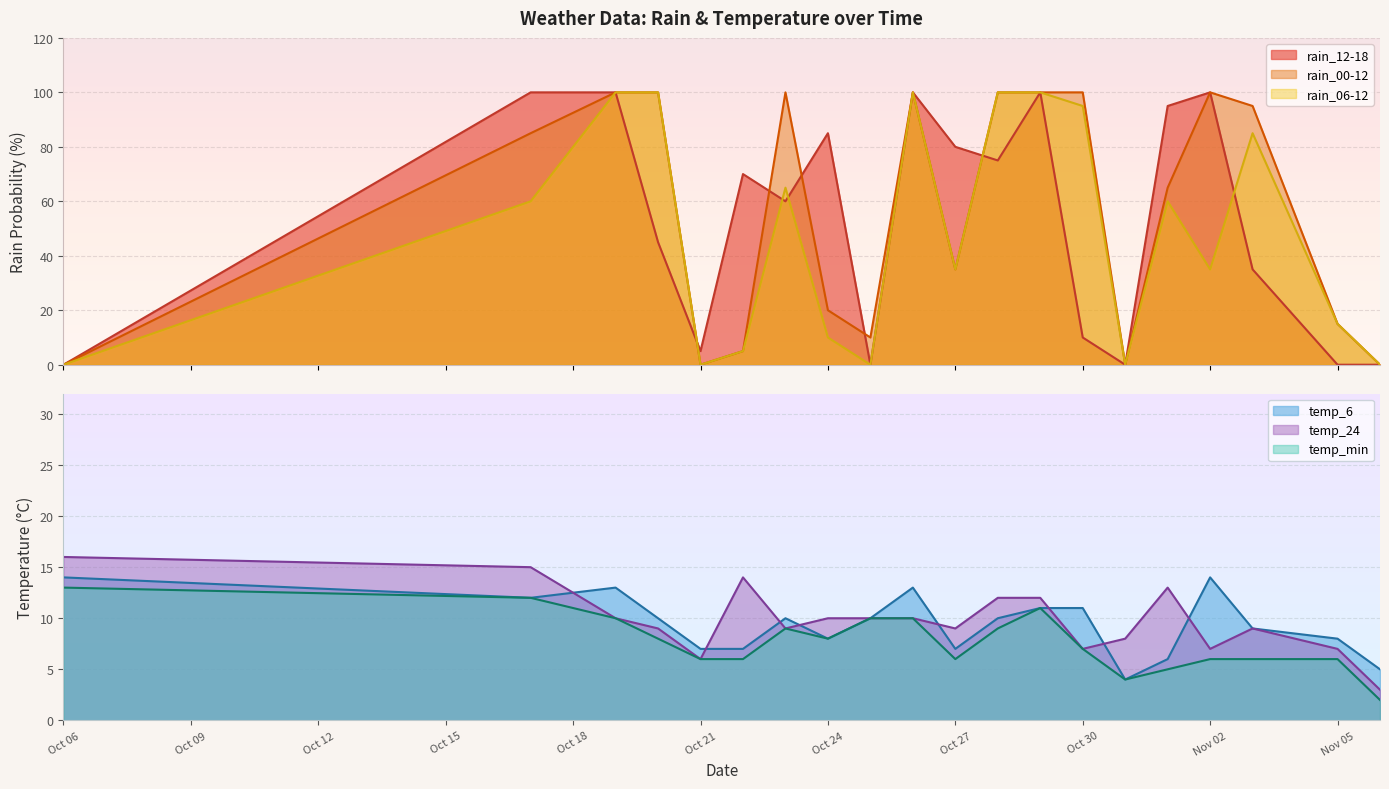

Is it true that temp_min equals 6 at Oct 21?

True